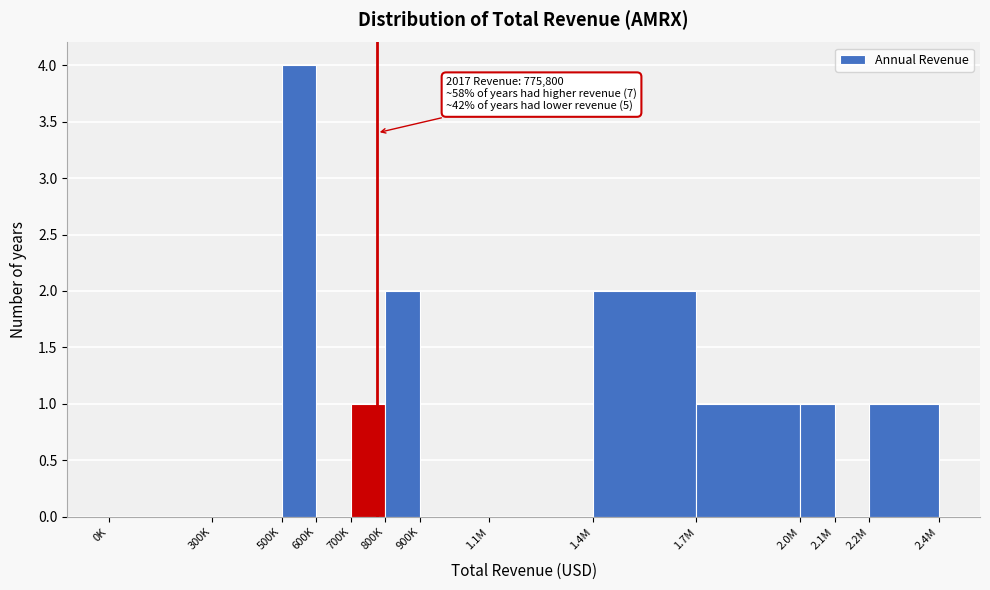

Reading left to right, list all the values displayed in this chart.

0K=0	300K=0	500K=4	600K=0	700K=1	800K=2	900K=0	1.1M=0	1.4M=2	1.7M=1	2.0M=1	2.1M=0	2.2M=1